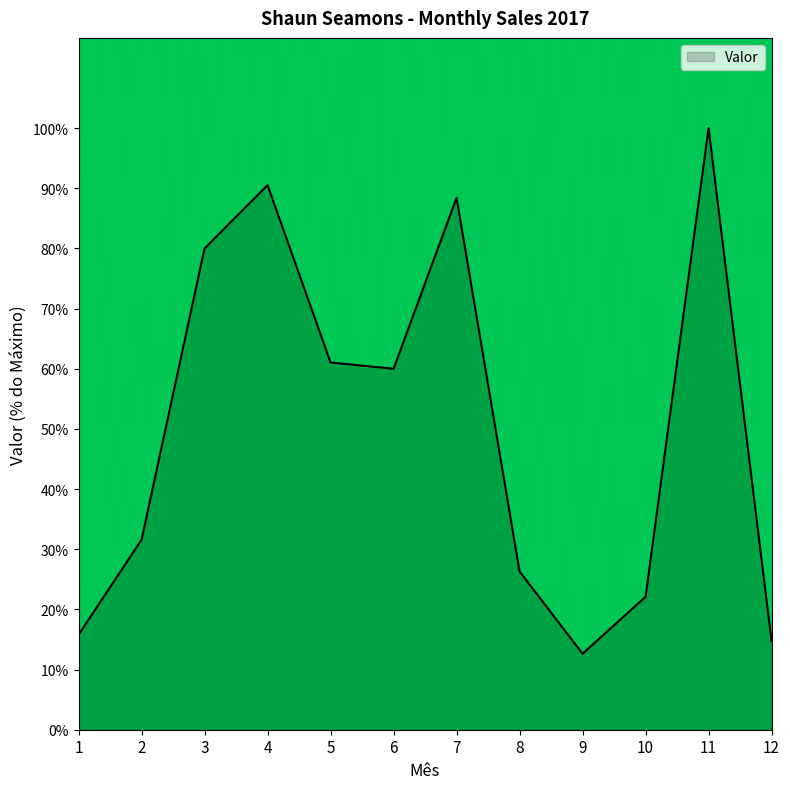

Where is the data nearest to the value 56?

6